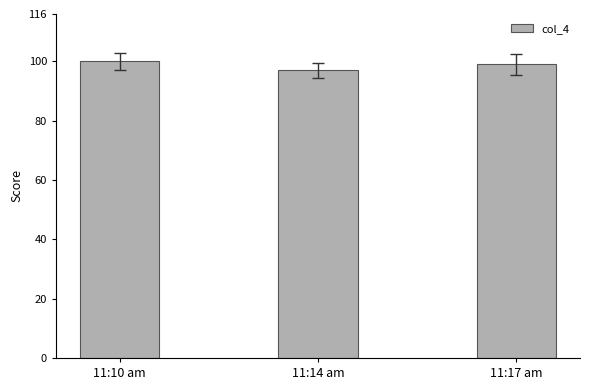

Reading left to right, what are all the values shown in this chart?

11:10 am=100	11:14 am=97	11:17 am=99